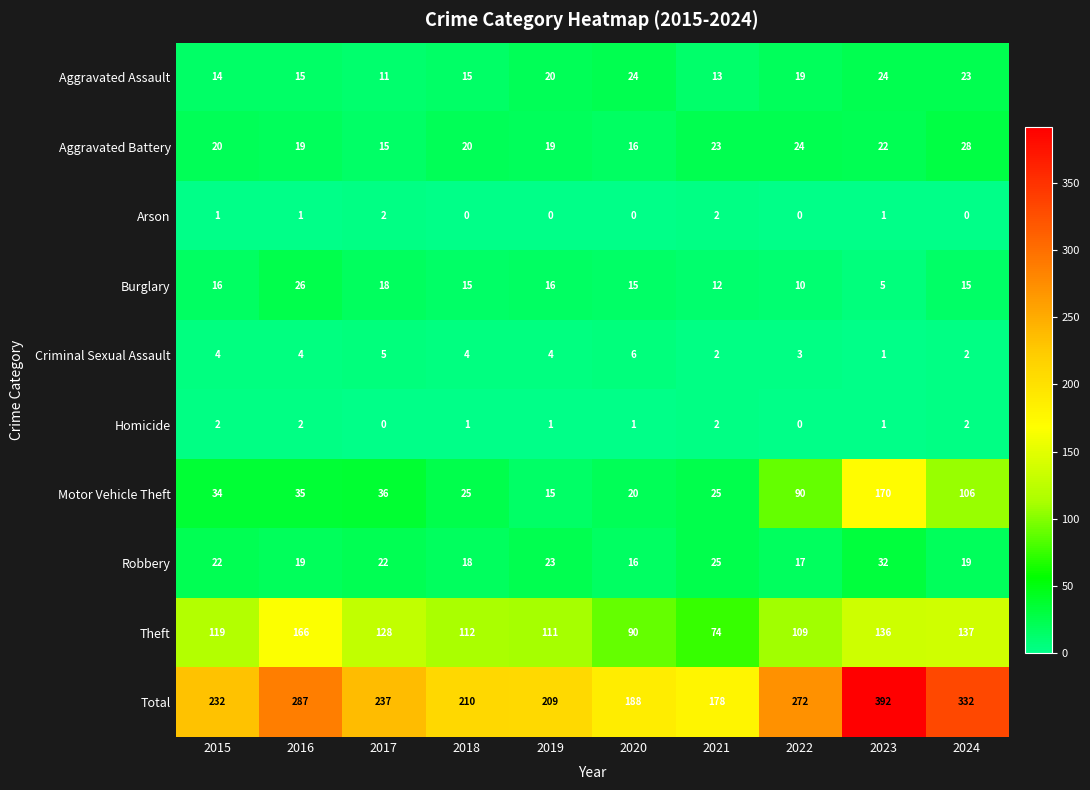

True or false: Theft has a value of 112 at 2018.

True